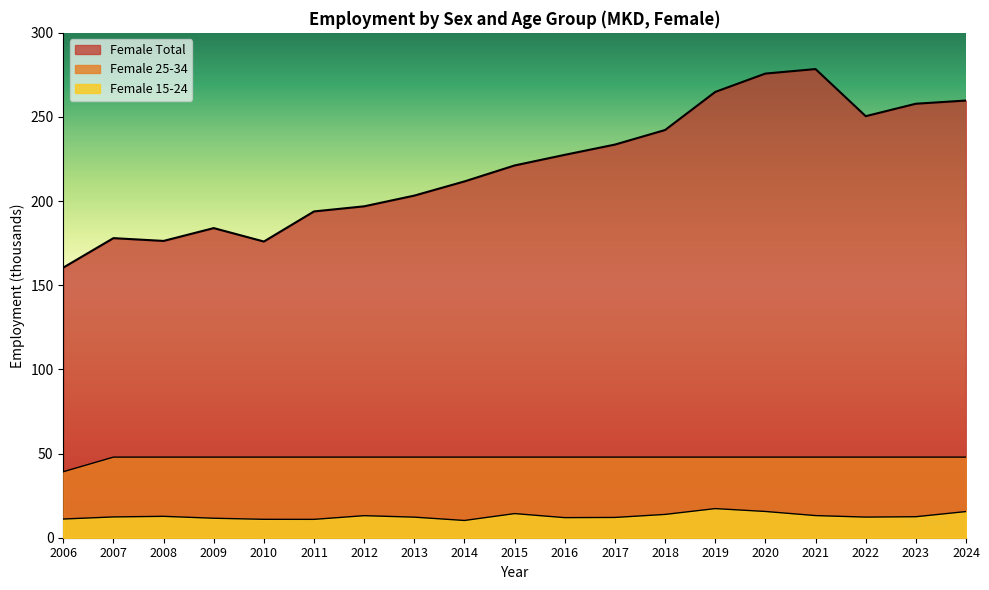

Is the value of Female 15-24 at 2018 greater than the value of Female 25-34 at 2010?

No